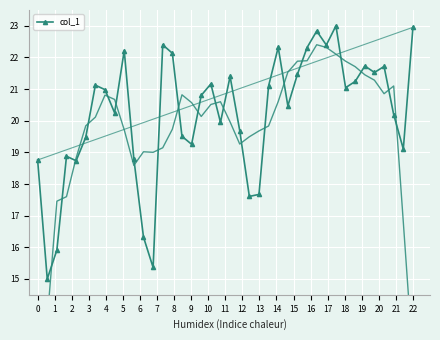

What is the smallest value displayed?

15.0